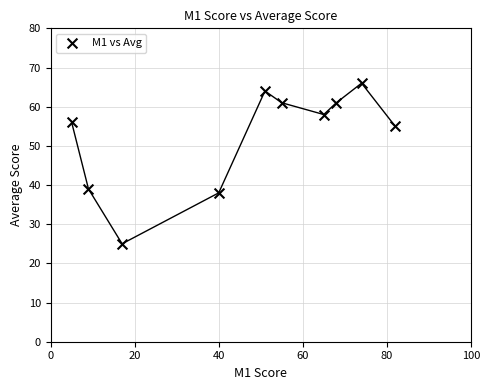

What is the average Y value?

52